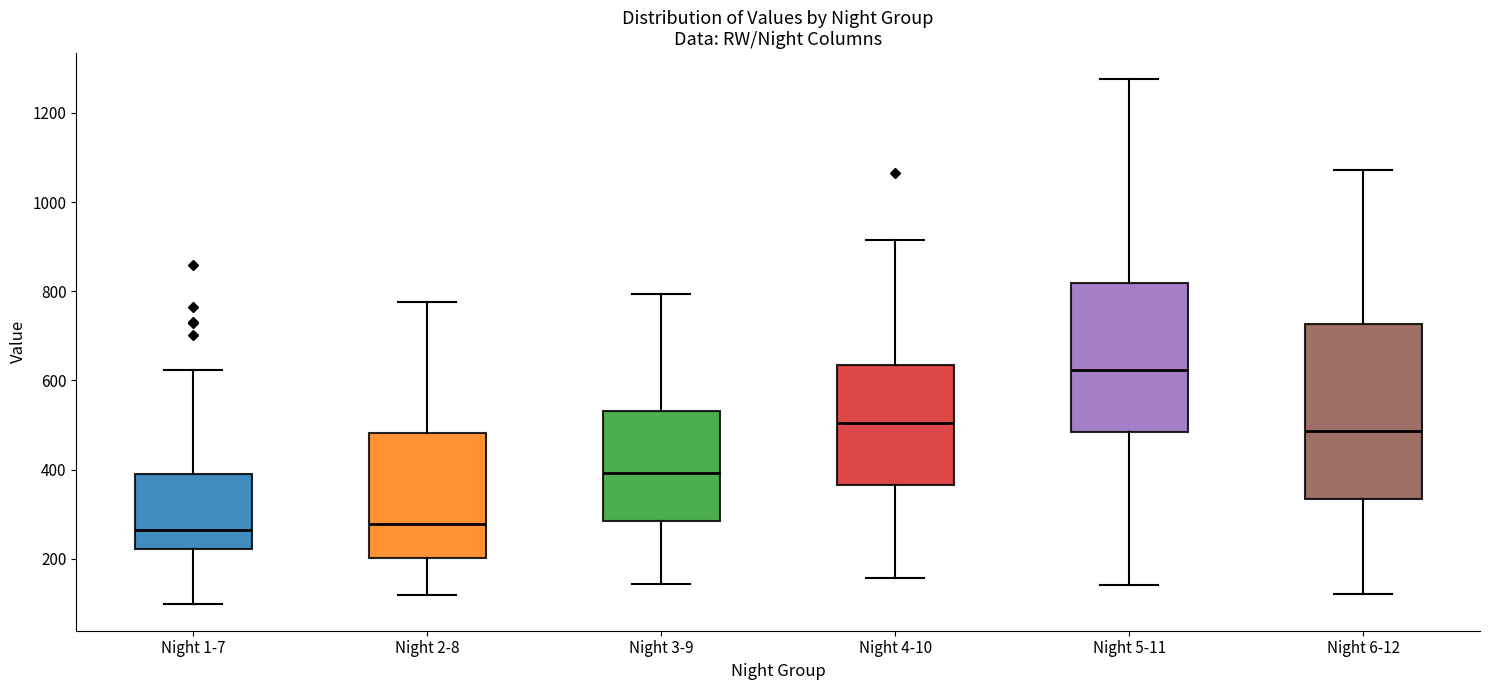

Which box is the tallest, from its lower edge to its upper edge?

Night 6-12